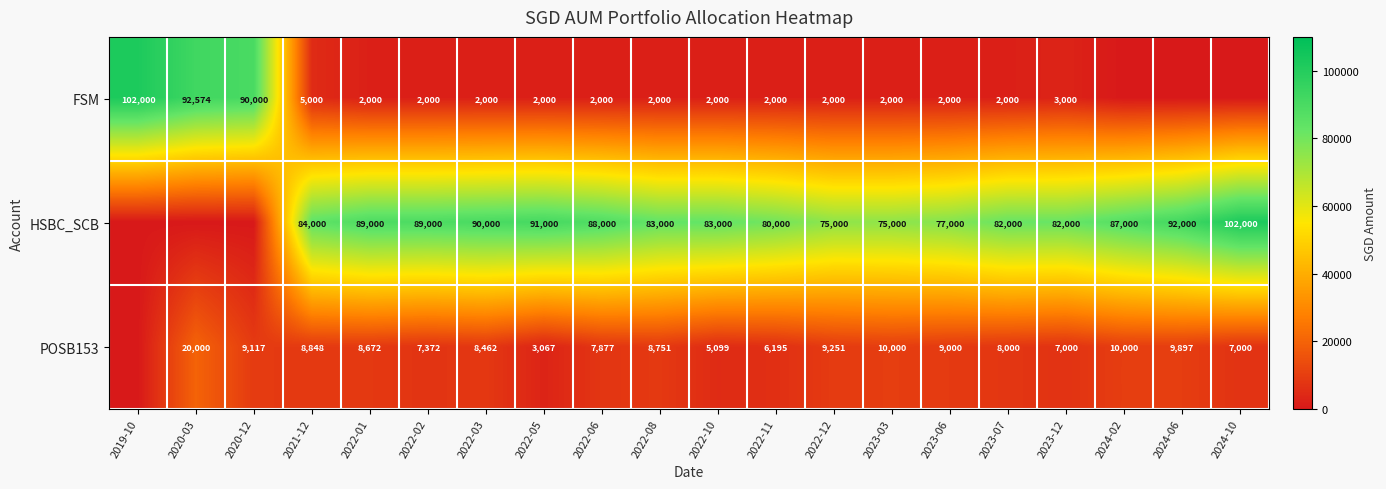

Between 2021-12 and 2024-10, which is larger?

2021-12